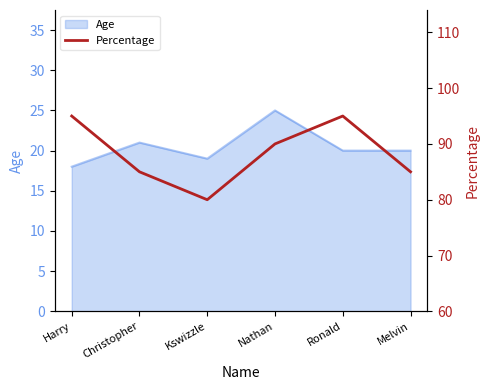

What position from the left is Nathan?

4